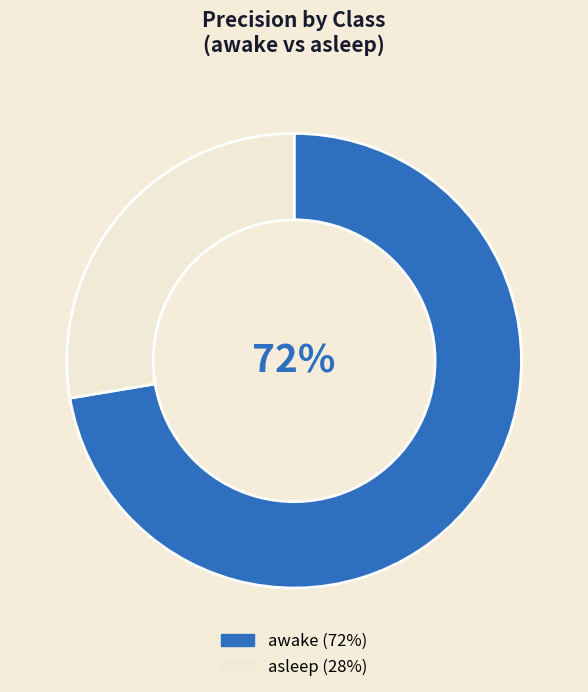

To the nearest percent, what is the combined percentage of asleep and awake?

100%